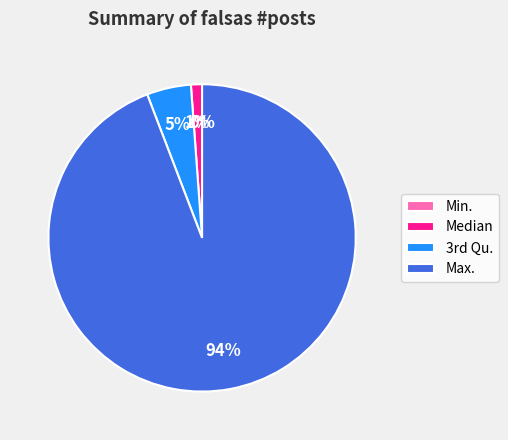

The Max. slice represents 94% of the pie. True or false?

True